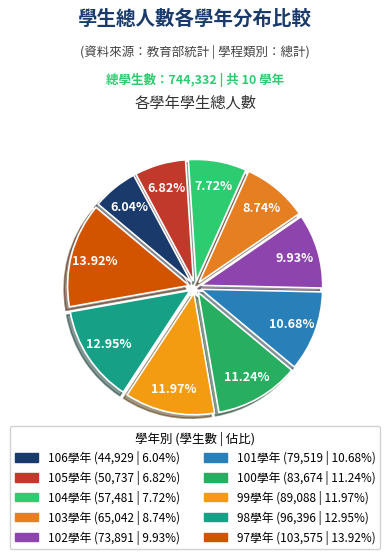

What percentage is the 100學年 slice, to the nearest percent?

11%